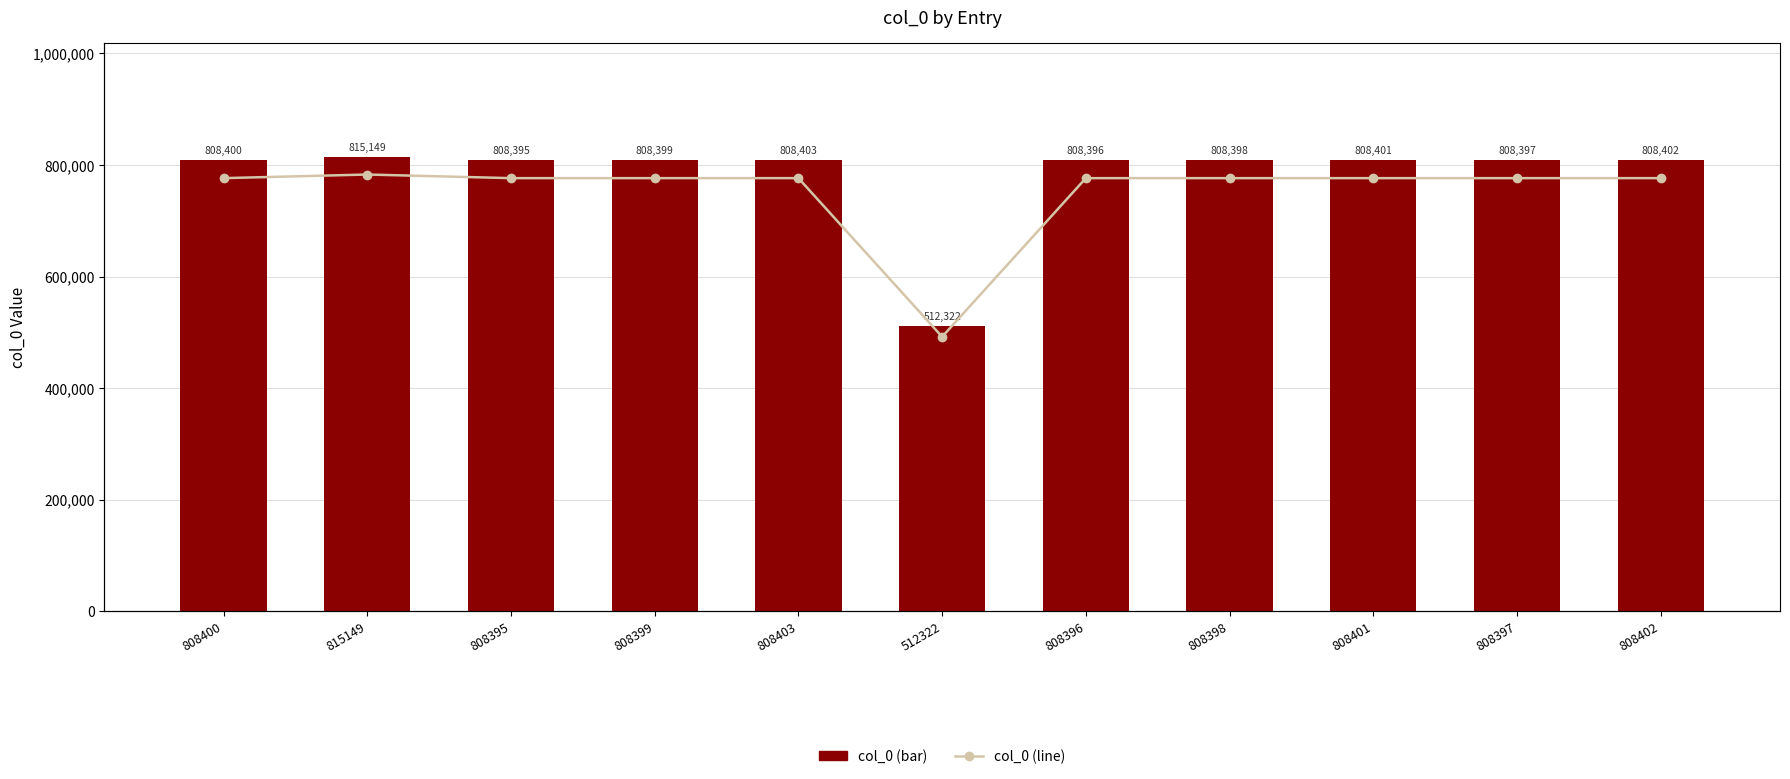

What is the greatest value displayed?

815149.0